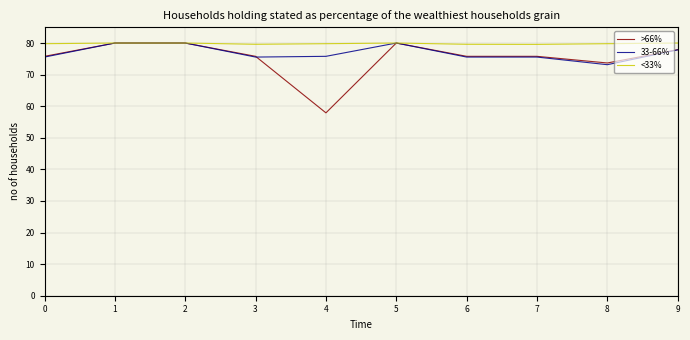

What is the lowest value of the <33% series?

79.6